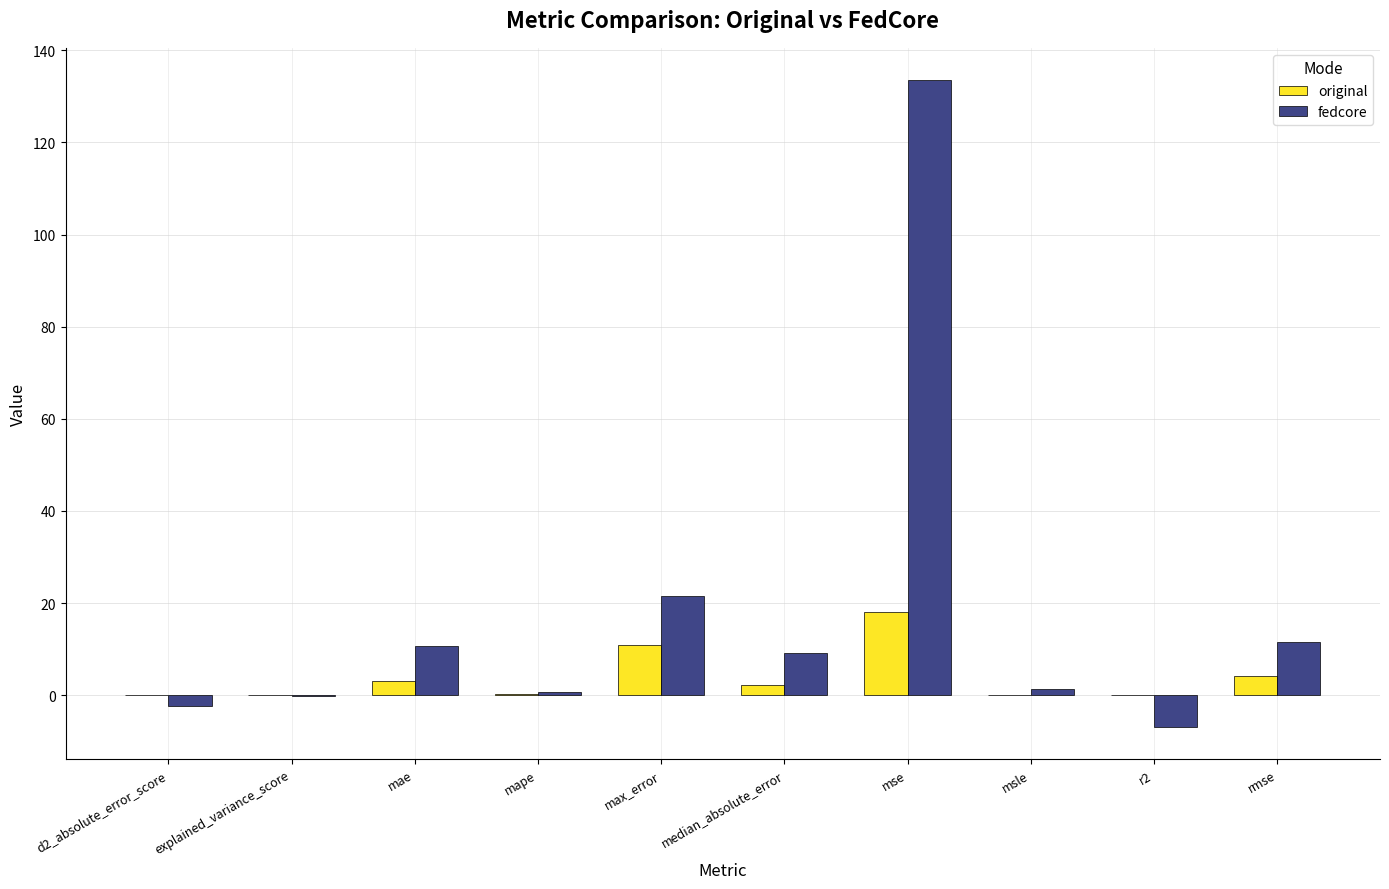

Between d2_absolute_error_score and rmse, which series saw the biggest shift?

fedcore